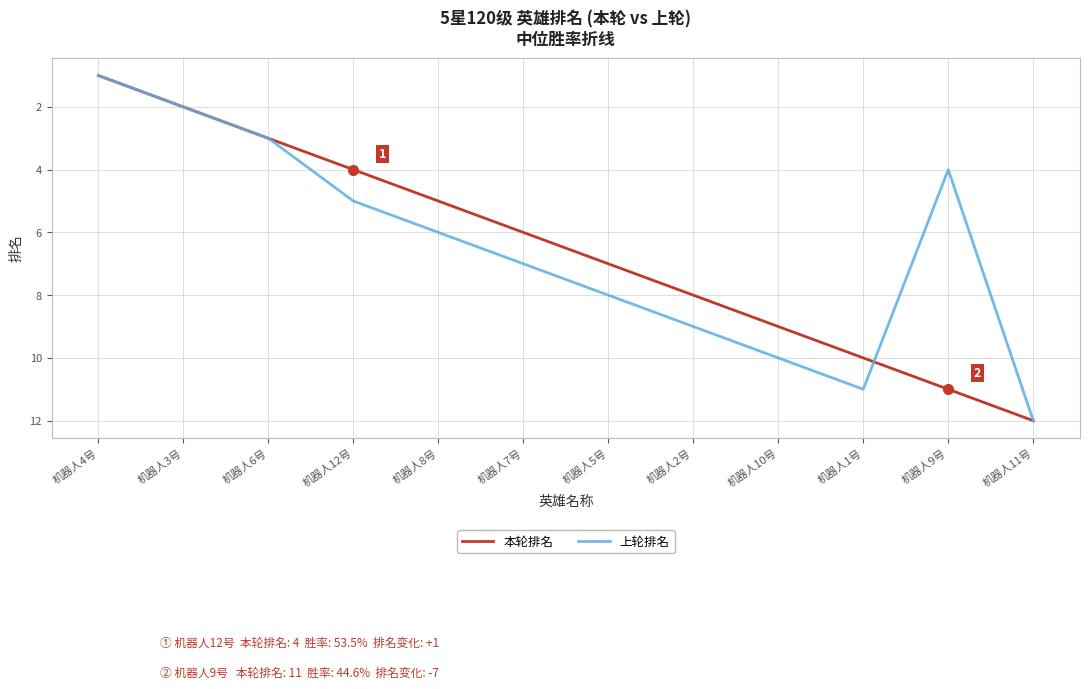

How many categories are shown in the chart?

12